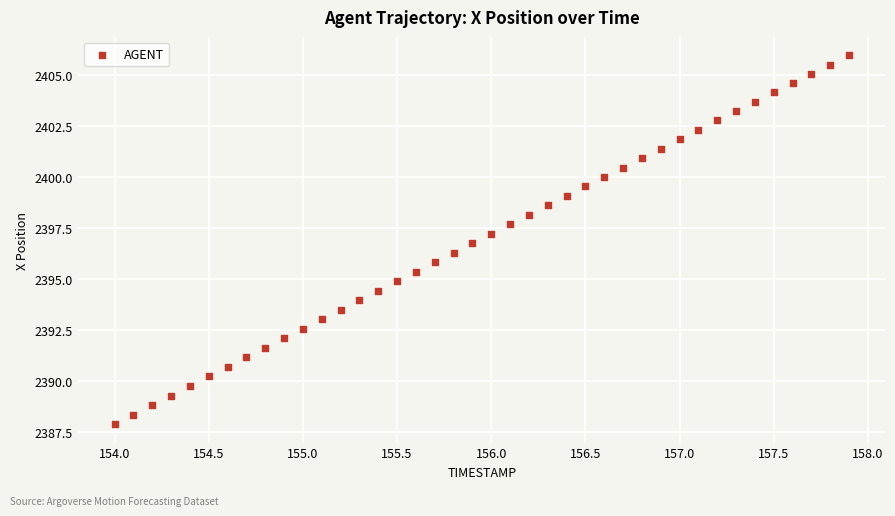

What is the range of X values (max minus min)?

3.9